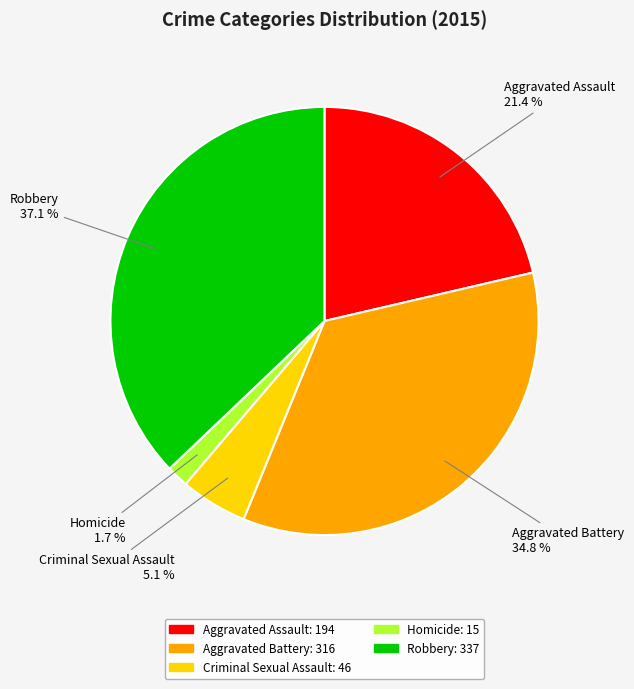

The Robbery slice represents 49% of the pie. True or false?

False